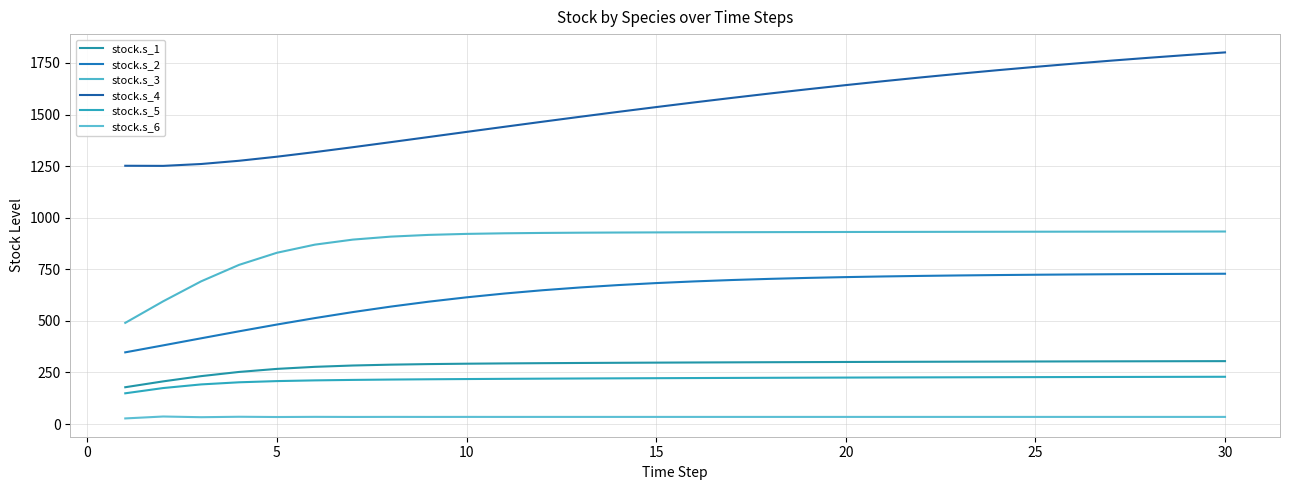

True or false: stock.s_4 and stock.s_2 intersect in this chart.

False